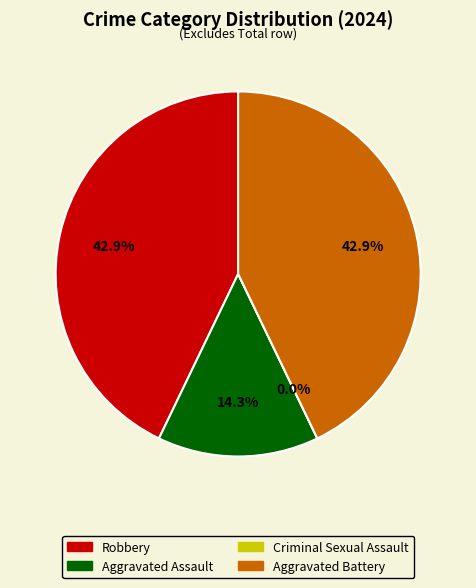

What is the total percentage of Aggravated Battery and Robbery?

85.7%